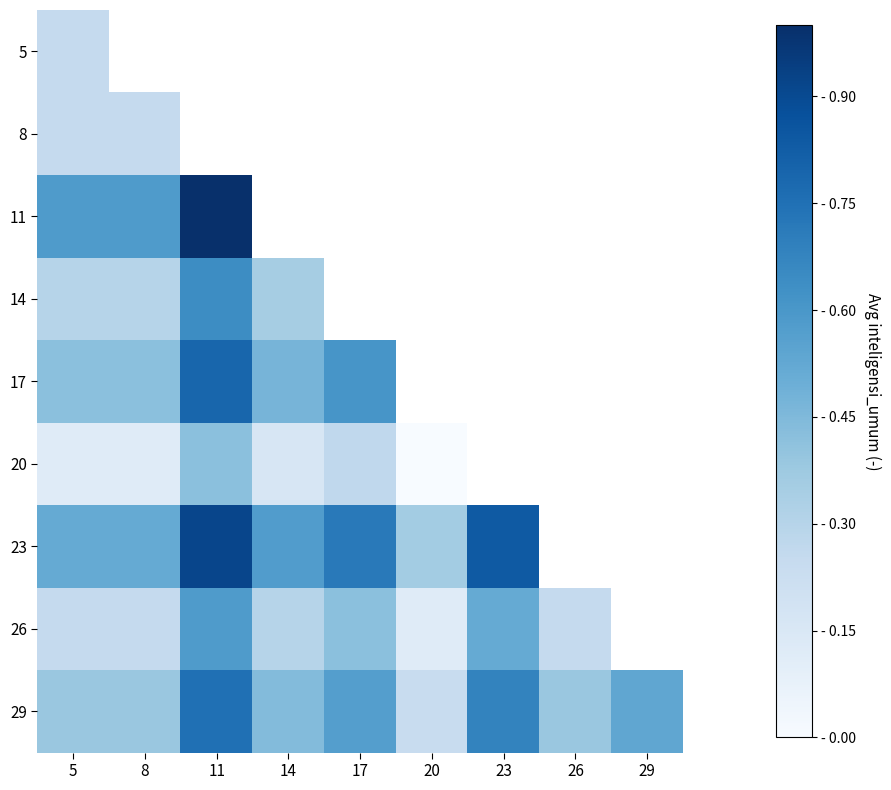

Rank the series by their maximum value, from highest to lowest.

11, 23, 17, 29, 14, 26, 20, 5, 8